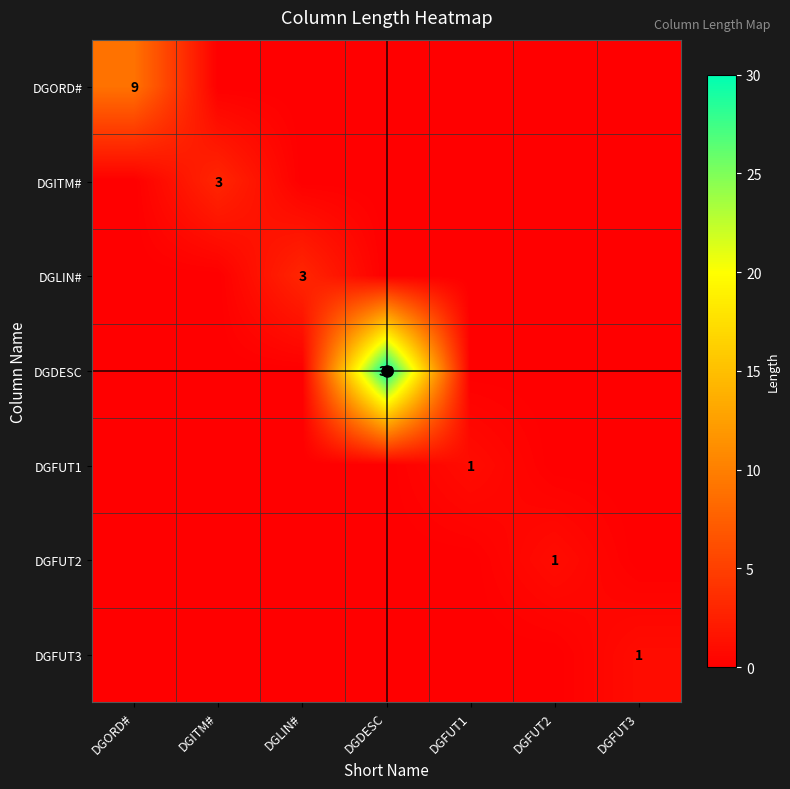

Count the number of data series in this chart.

7